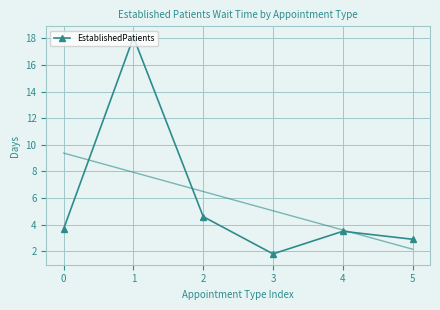

The chart shows a value of 0.9 at 4. True or false?

False